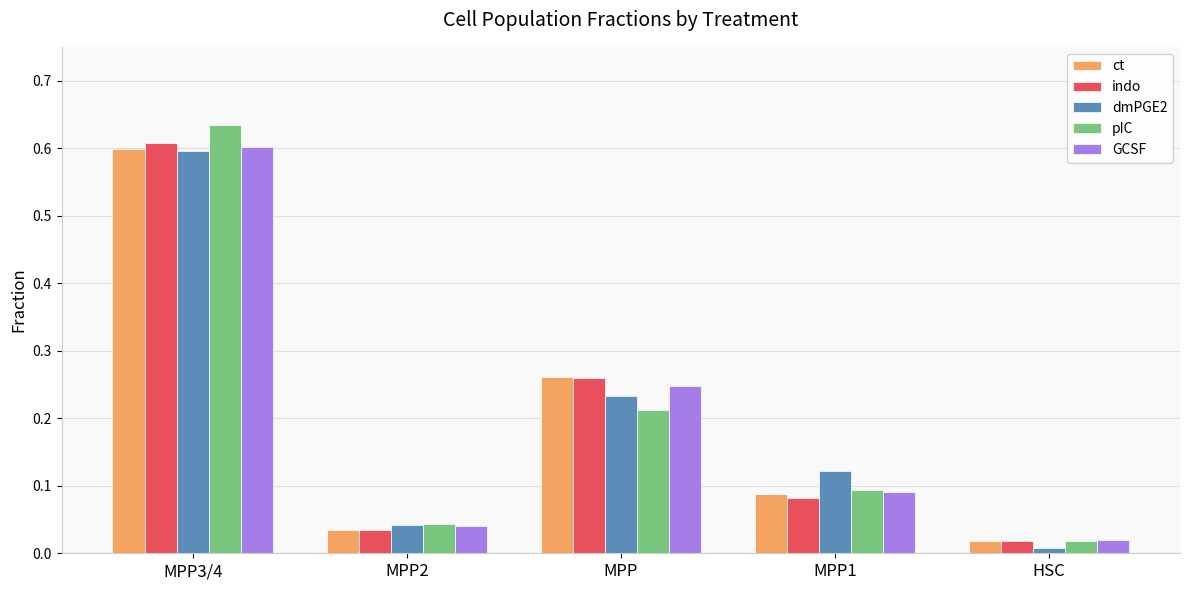

Is the value of indo at HSC greater than the value of dmPGE2 at MPP?

No